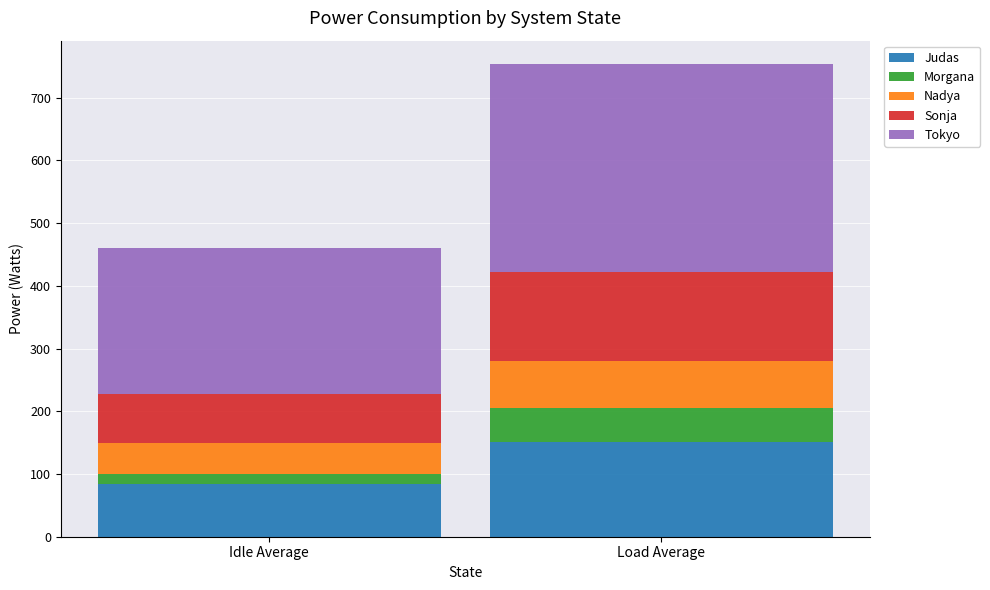

What is the difference between the maximum and minimum values in the Judas series?

67.3